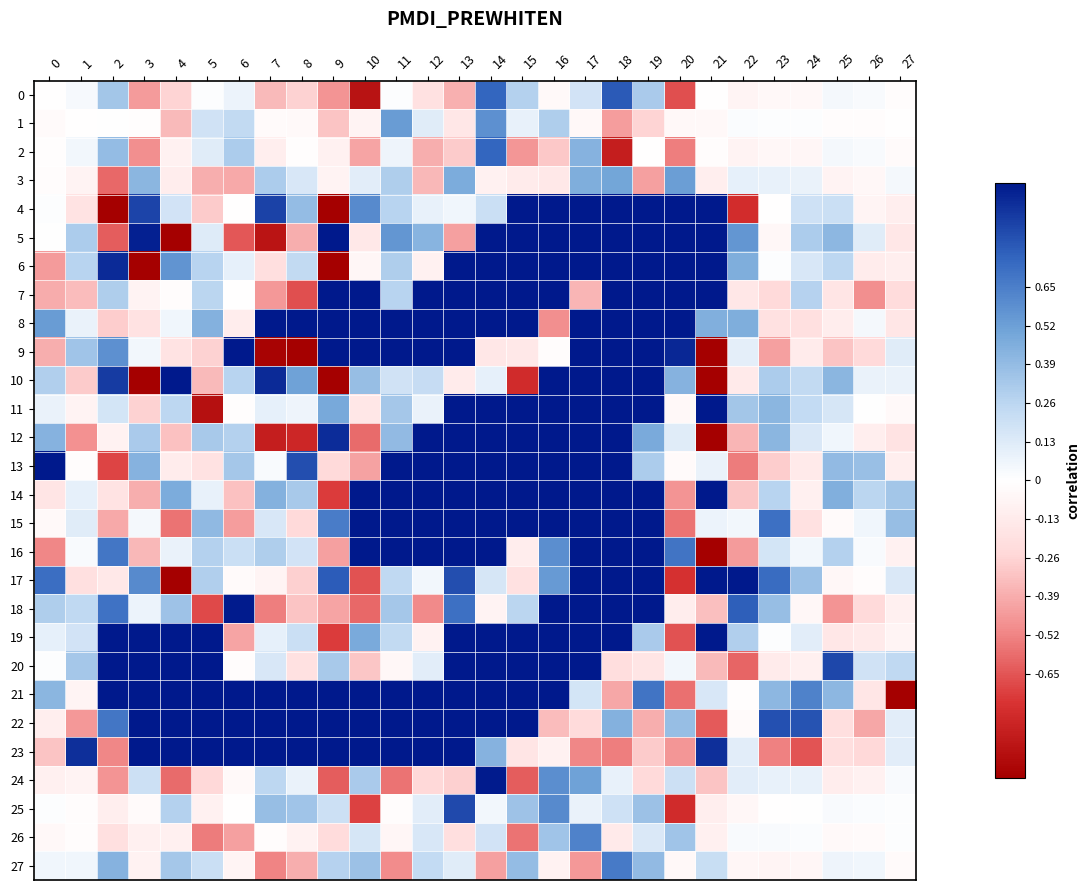

What is the greatest value displayed?

1.0